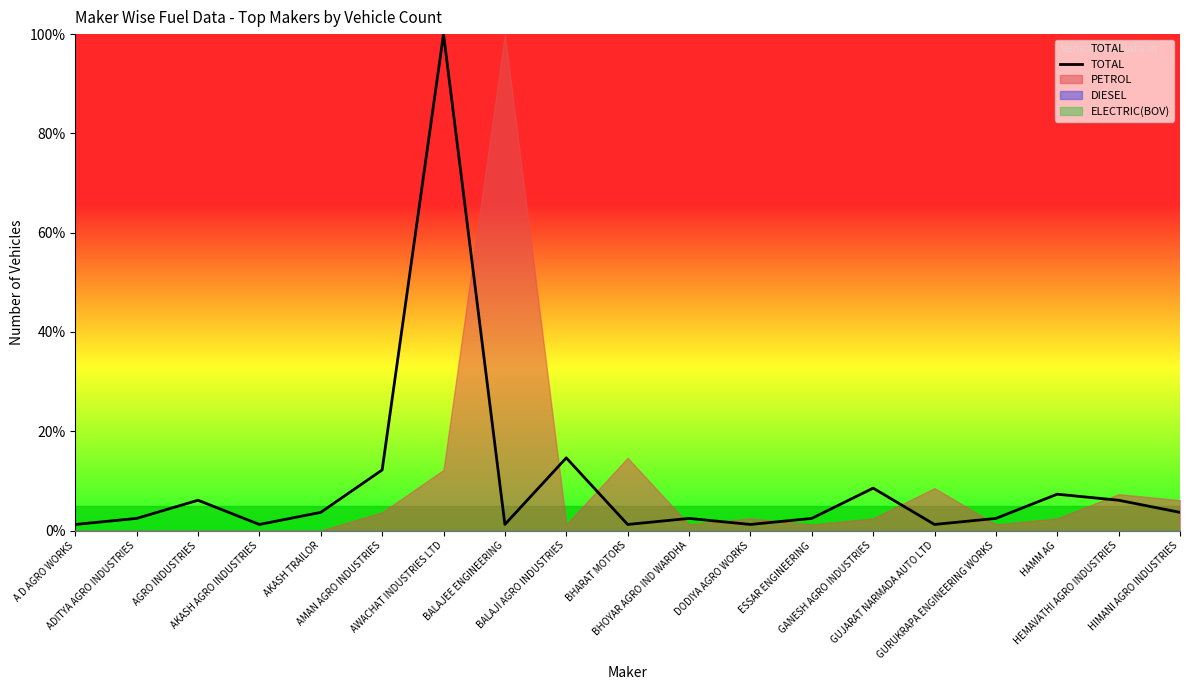

The value at AKASH TRAILOR is 3.7. True or false?

True